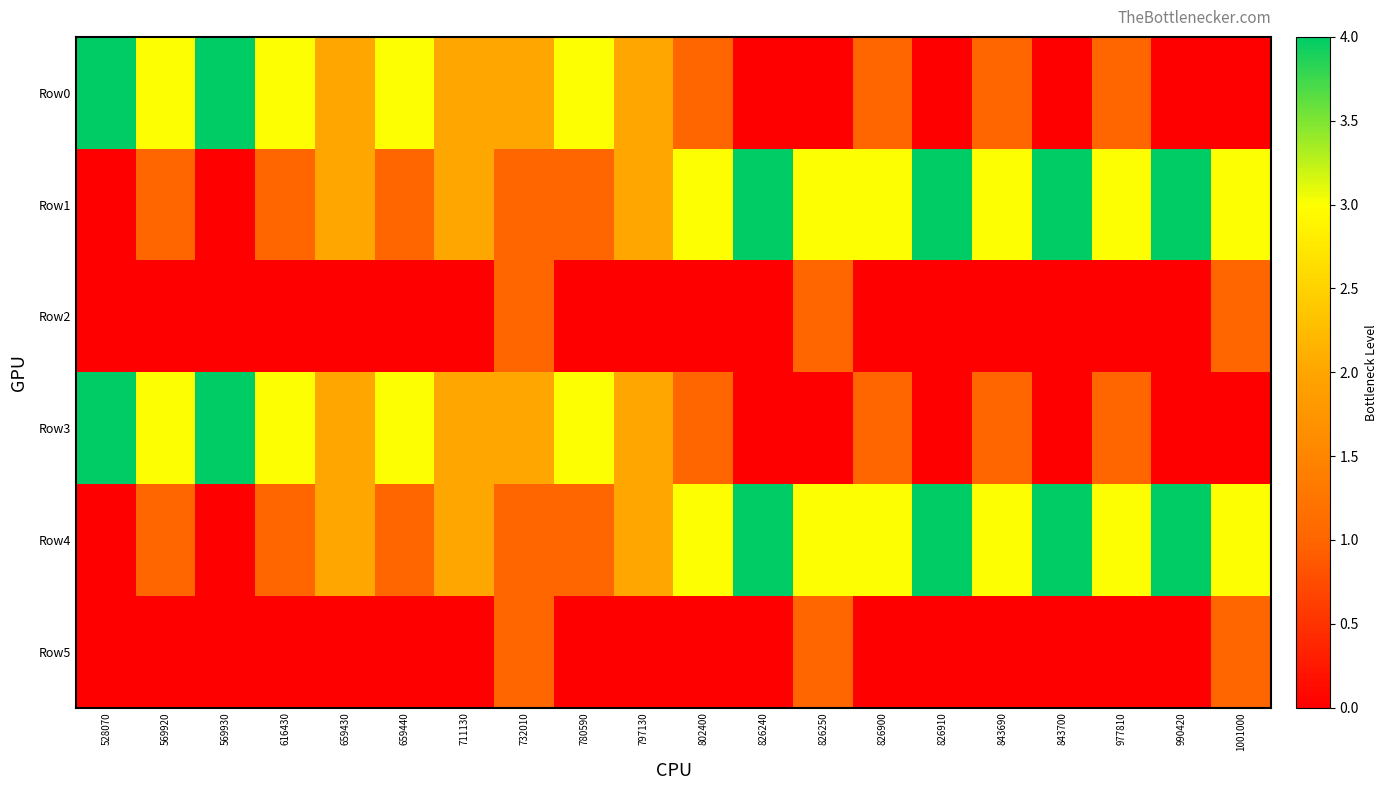

Rank the series by their maximum value, from lowest to highest.

Row2, Row5, Row0, Row1, Row3, Row4